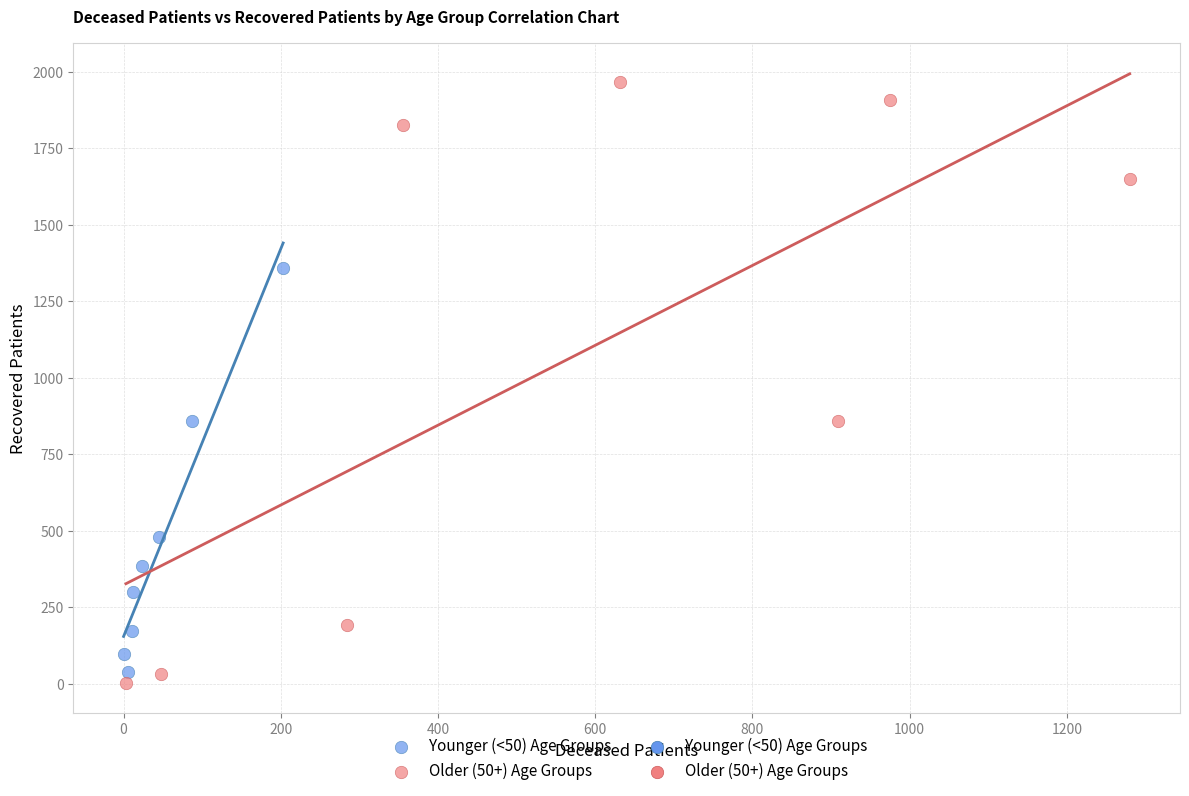

Which series has the largest Y range (max minus min)?

Older (50+) Age Groups